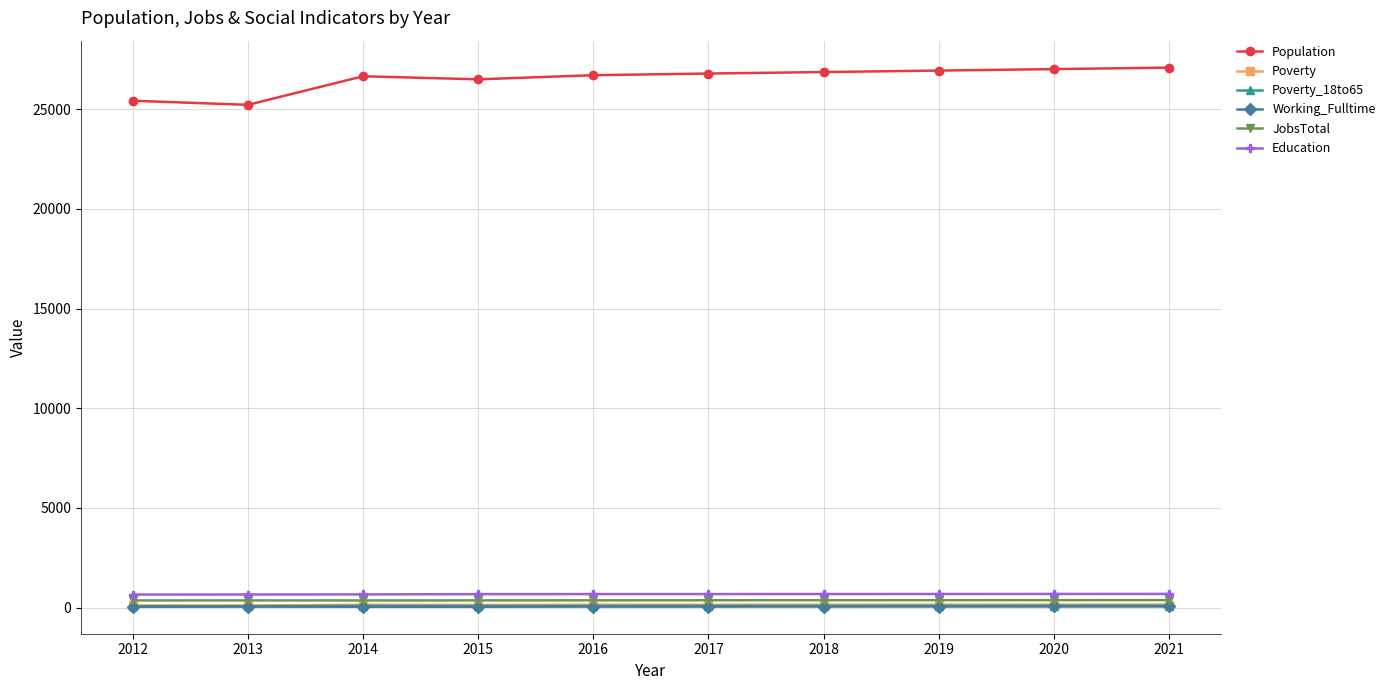

The Working_Fulltime series shows 57 at 2019. True or false?

True